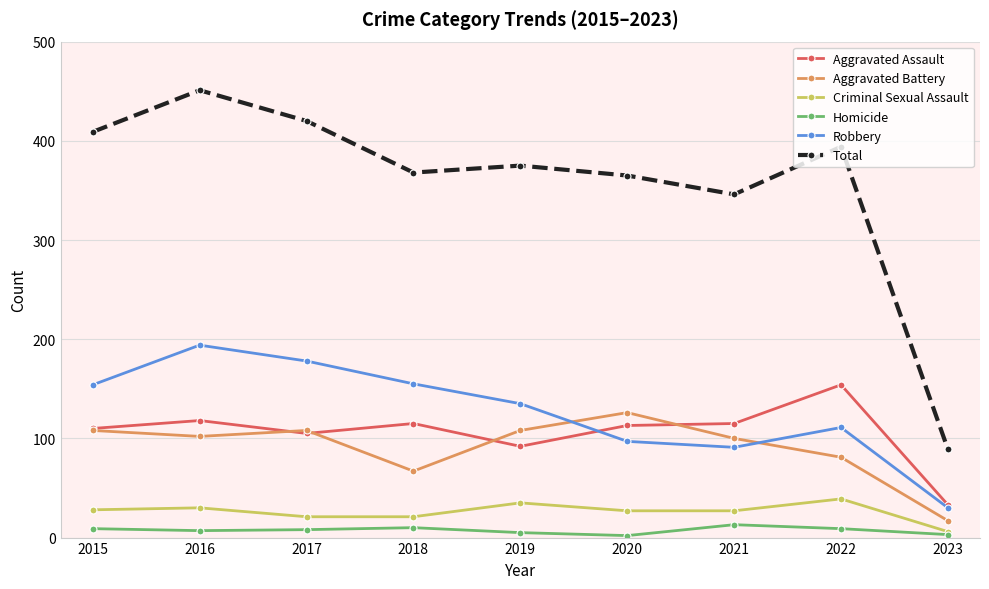

How many values in the Homicide series are below 8?

4